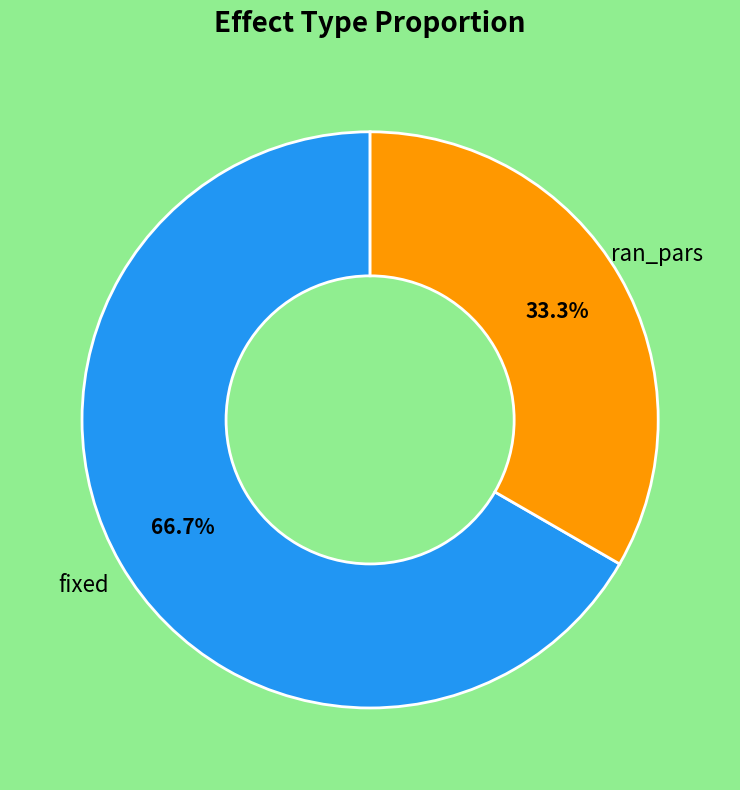

Is there a majority slice in this chart?

Yes